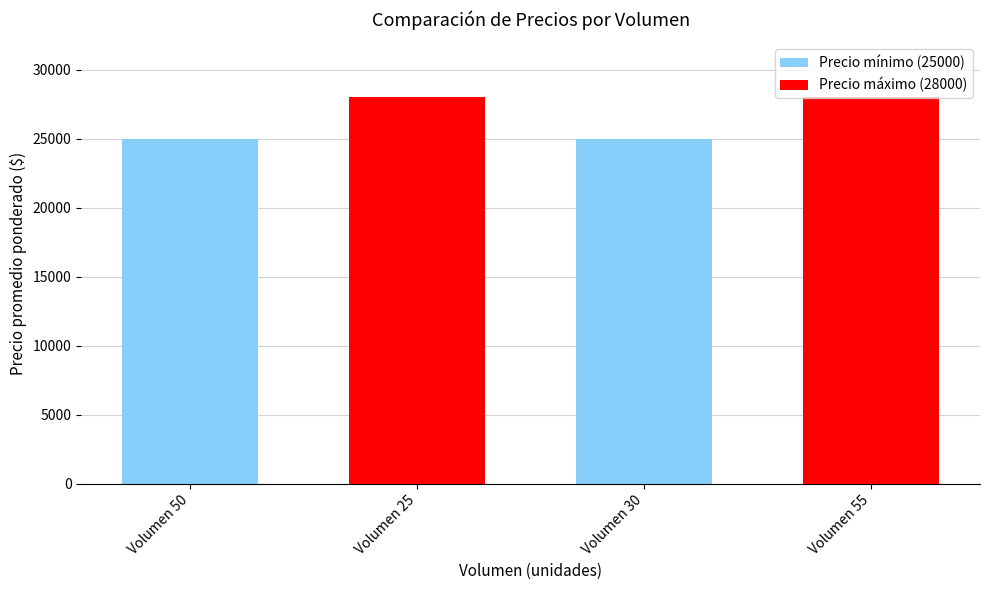

What is the sum of all values?

106000